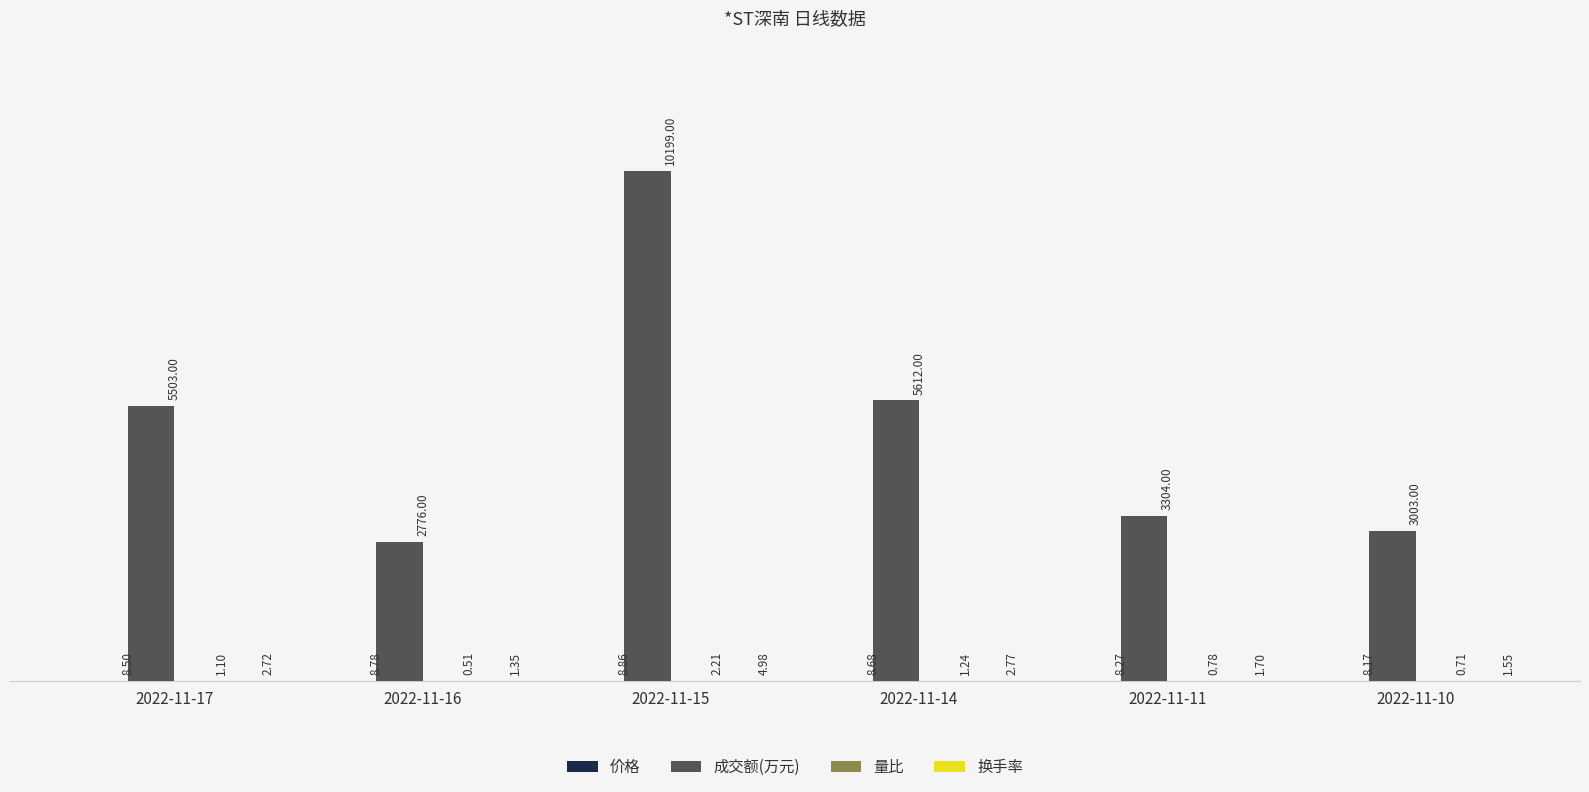

At which category is the sum across all series the highest?

2022-11-15